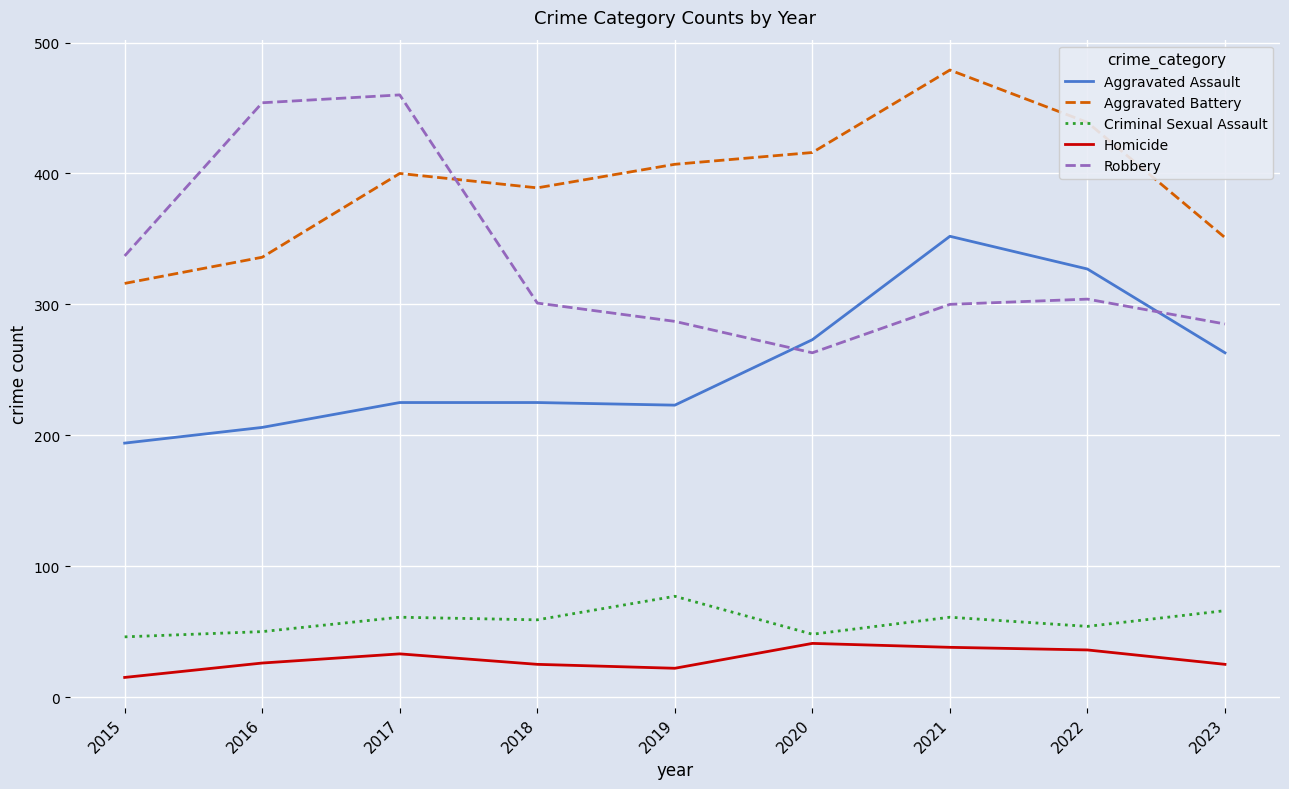

True or false: Aggravated Assault and Homicide cross at least once.

False